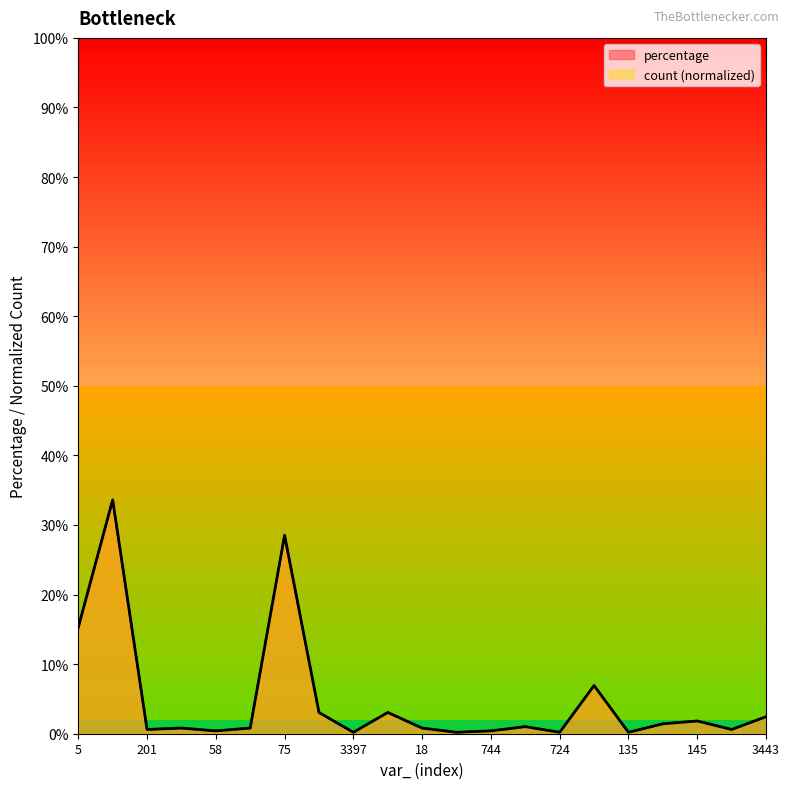

Which series has the largest range (max minus min)?

percentage